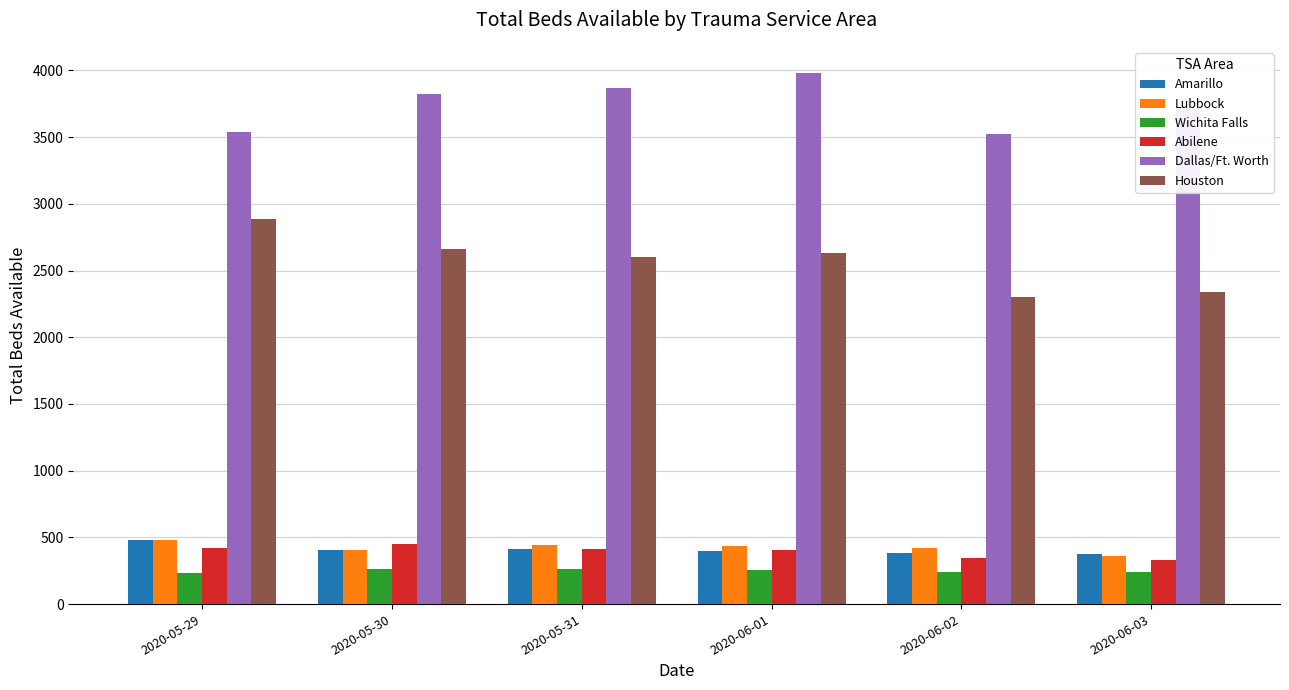

Count the number of data series in this chart.

6